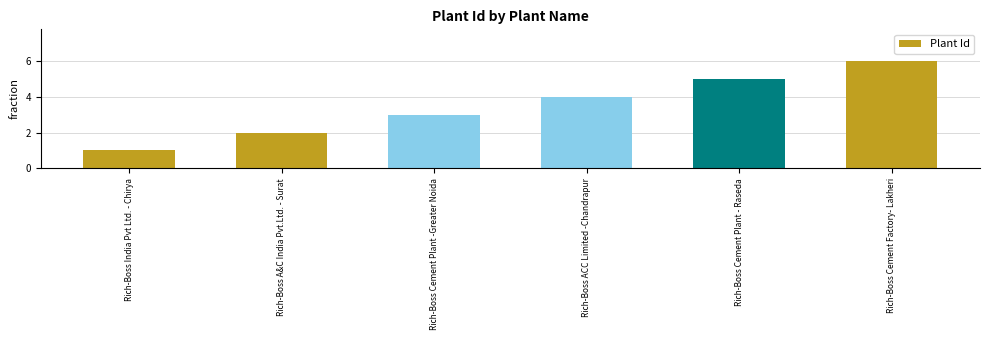

Between Rich-Boss Cement Plant -Greater Noida and Rich-Boss Cement Plant - Raseda, which is larger?

Rich-Boss Cement Plant - Raseda